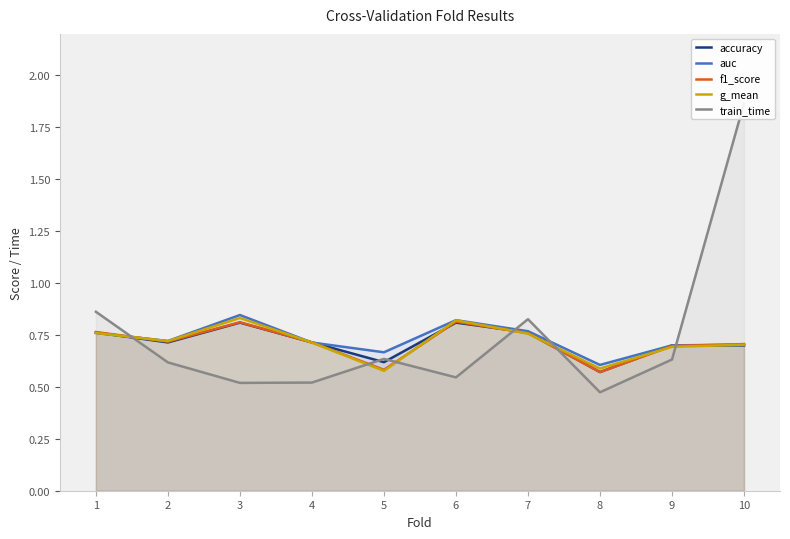

Rank the categories by f1_score value from lowest to highest.

8, 5, 9, 10, 4, 2, 7, 1, 3, 6